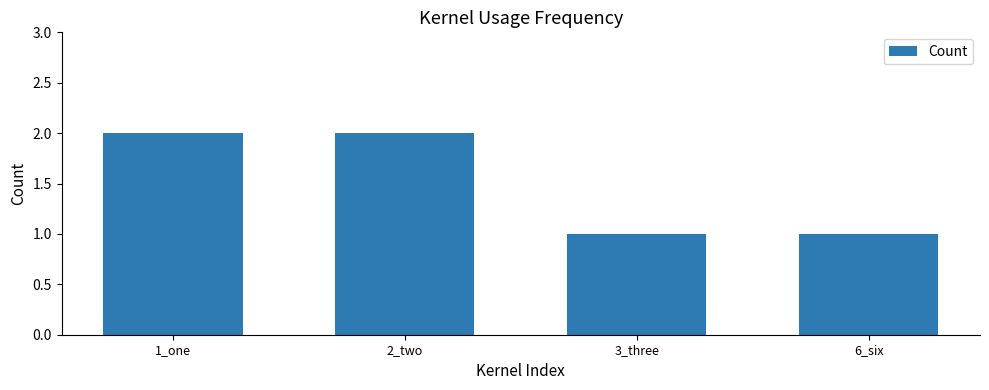

Reading right to left, extract all data points from this chart.

6_six=1	3_three=1	2_two=2	1_one=2